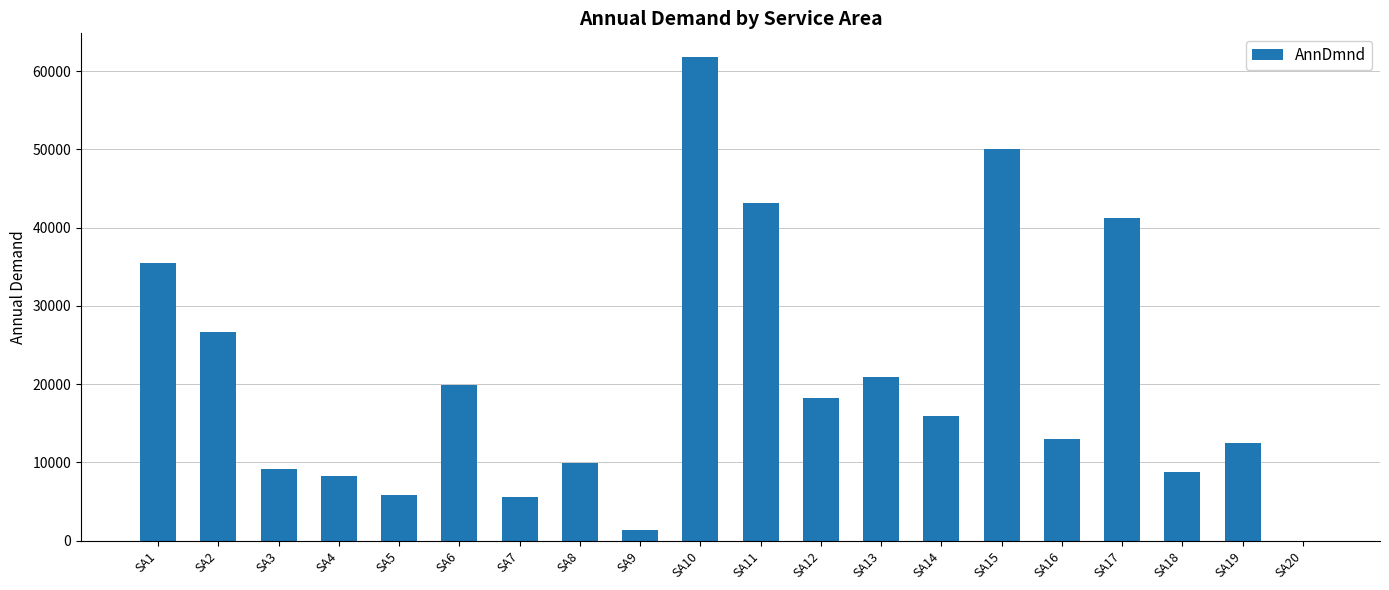

Which label corresponds to the largest value in the chart?

SA10